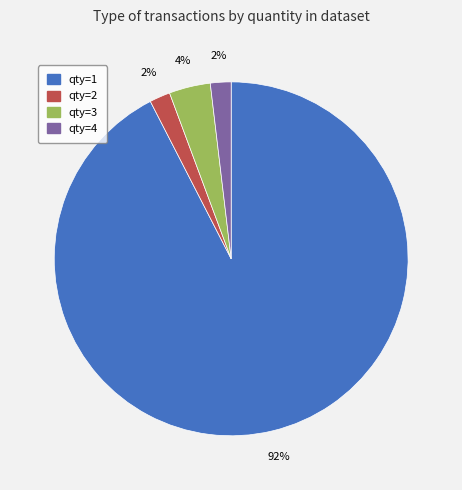

Does any single category account for the majority?

Yes